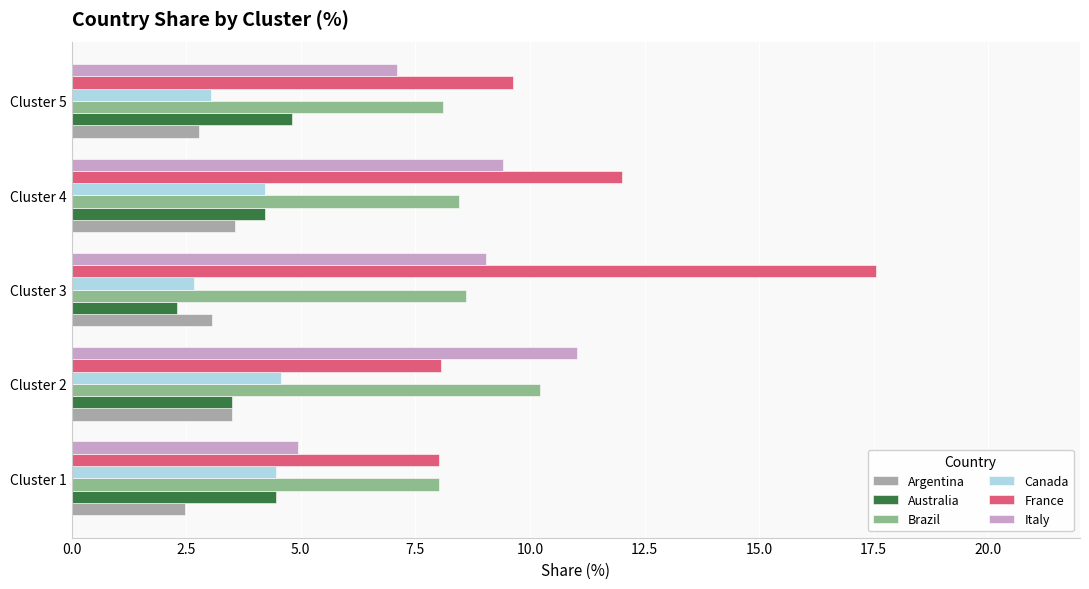

True or false: Italy has a value of 4.5 at Cluster 4.

False